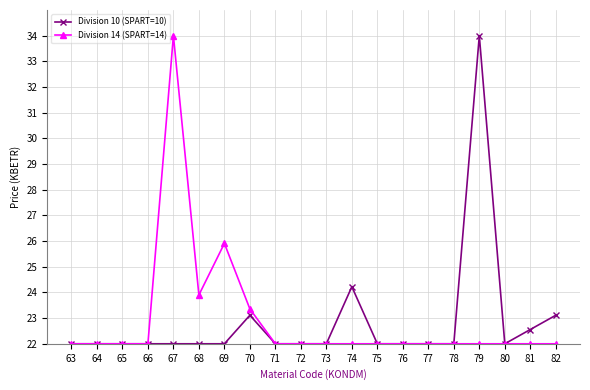

Is it true that Division 14 (SPART=14) equals 7.8 at 82?

False